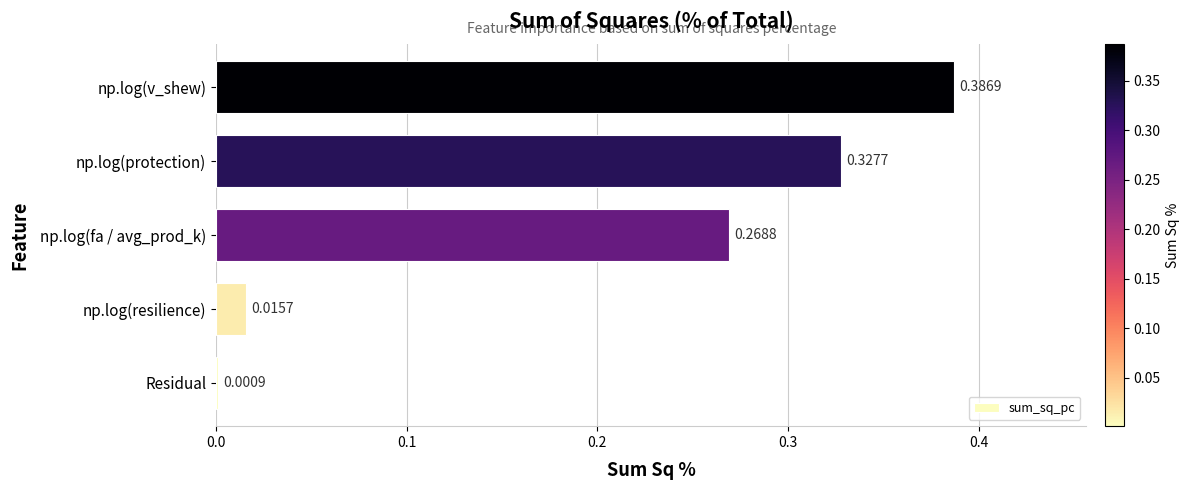

Between Residual and np.log(v_shew), which is larger?

np.log(v_shew)